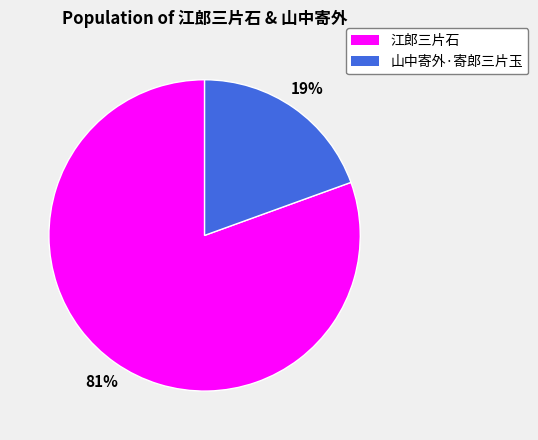

Does any single category account for the majority?

Yes